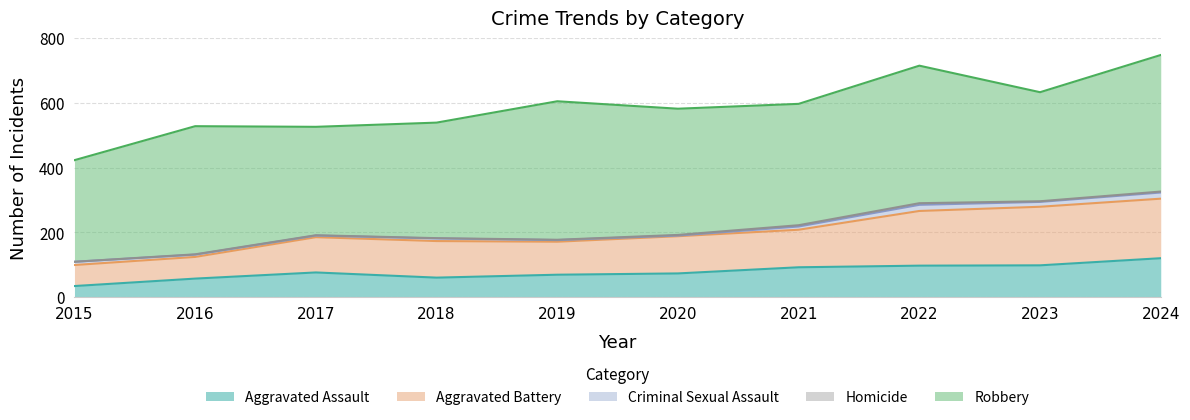

Which series has the largest total across all categories?

Robbery